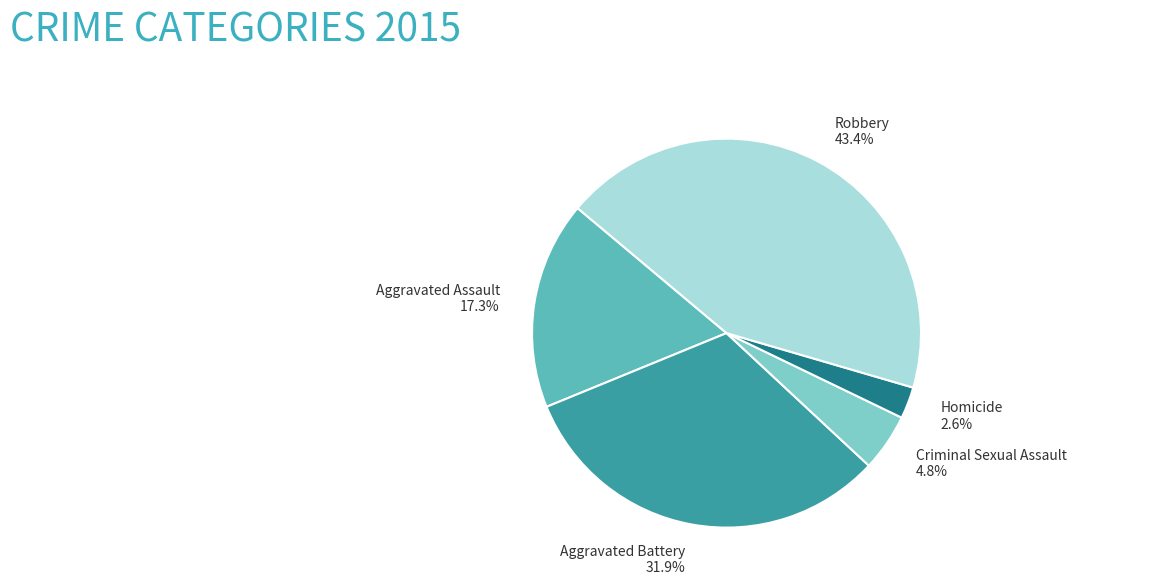

What percentage is NOT represented by Homicide?

97.4%